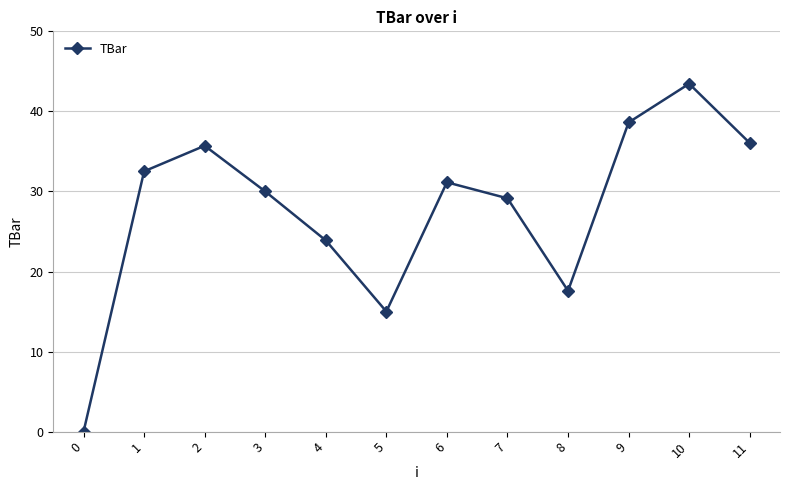

What value does the data have at 3?

30.0